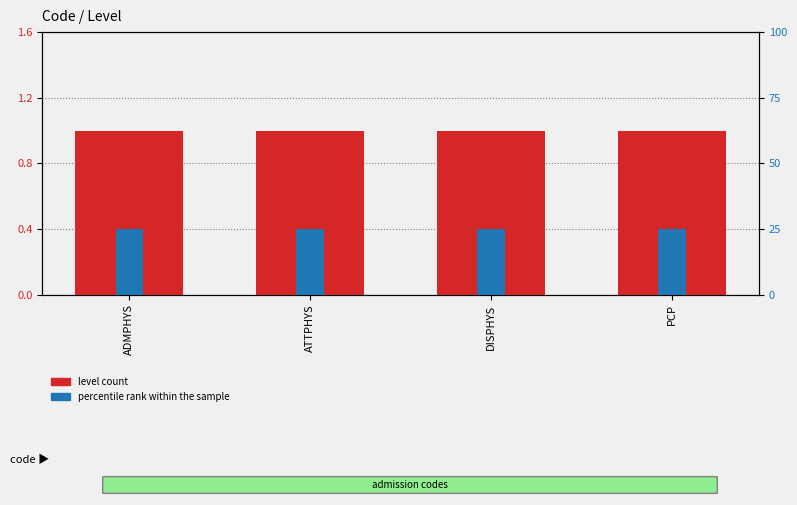

Reading left to right, list all the values displayed in this chart.

level count: ADMPHYS=1	ATTPHYS=1	DISPHYS=1	PCP=1
percentile rank within the sample: ADMPHYS=25	ATTPHYS=25	DISPHYS=25	PCP=25